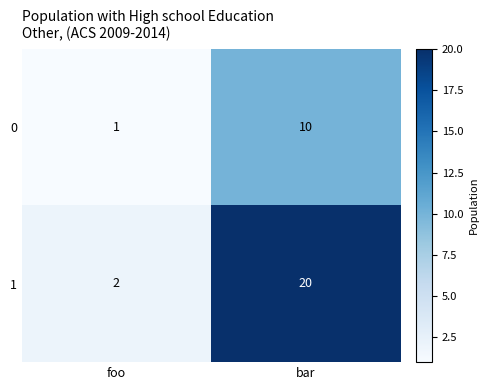

The 0 series shows 1 at foo. True or false?

True